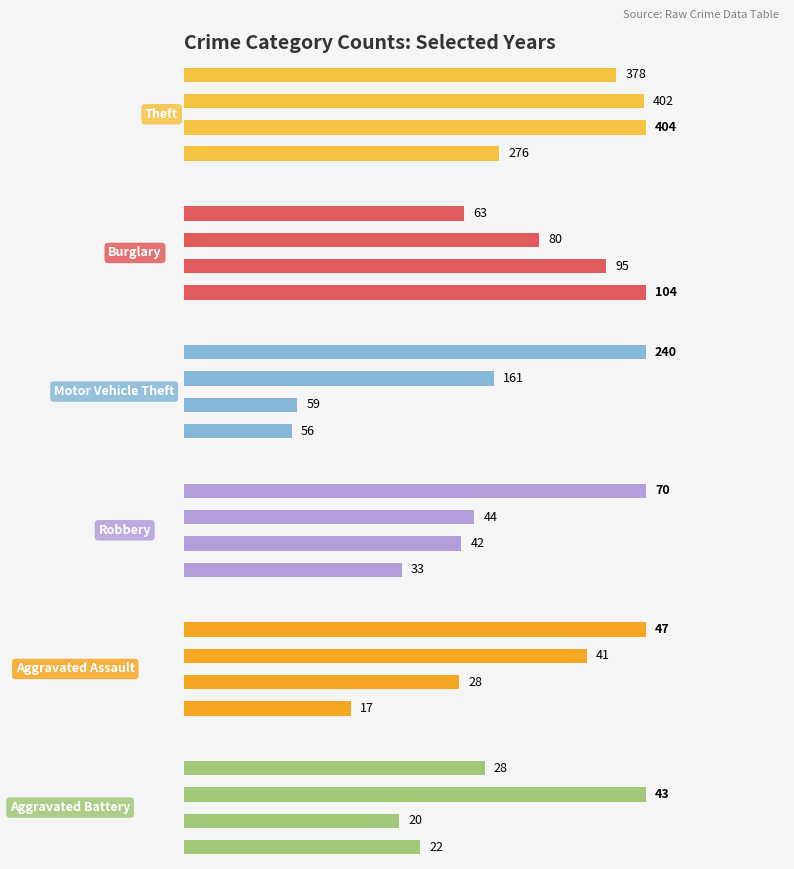

What is the maximum value for Burglary?

104